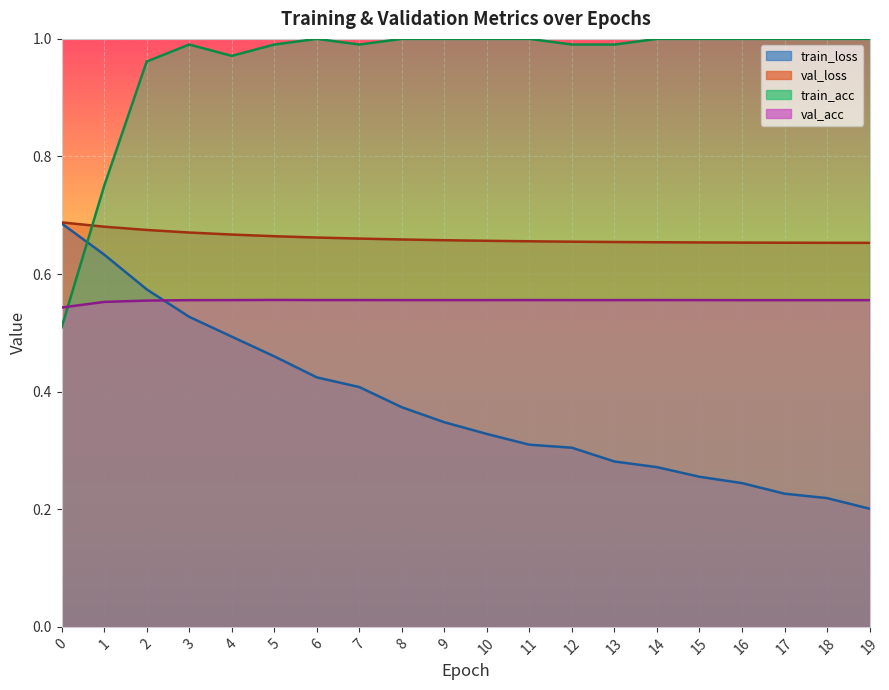

True or false: val_acc has more than 1 points higher than both neighbors.

True